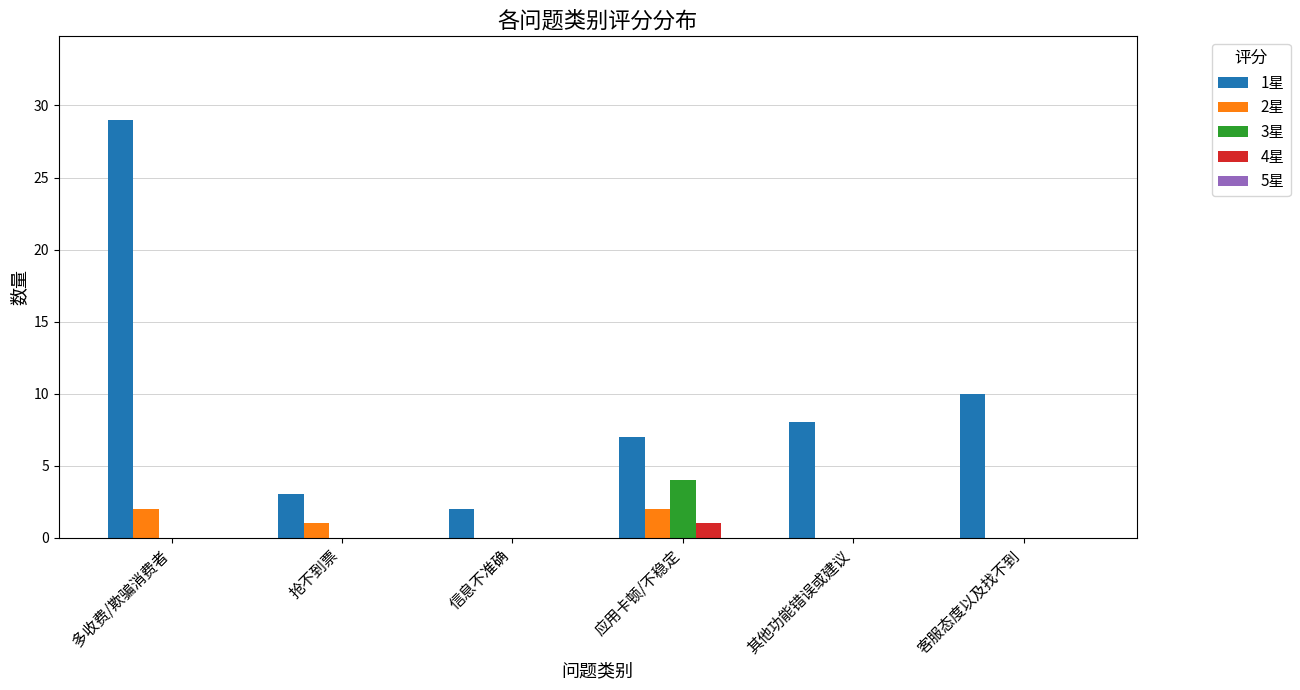

The value of 4星 at 信息不准确 is 0. True or false?

True